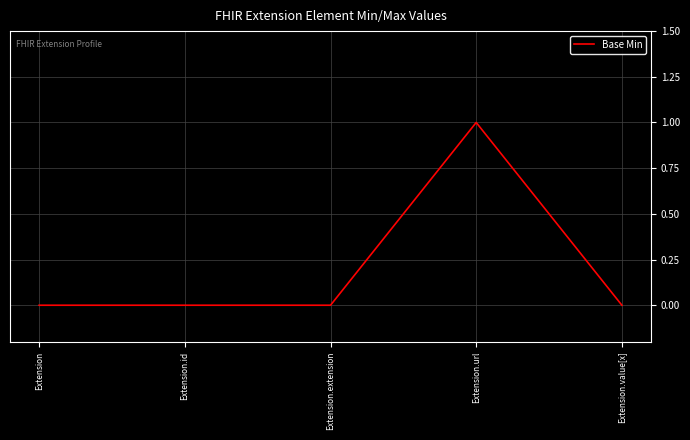

Which label corresponds to the largest value in the chart?

Extension.url